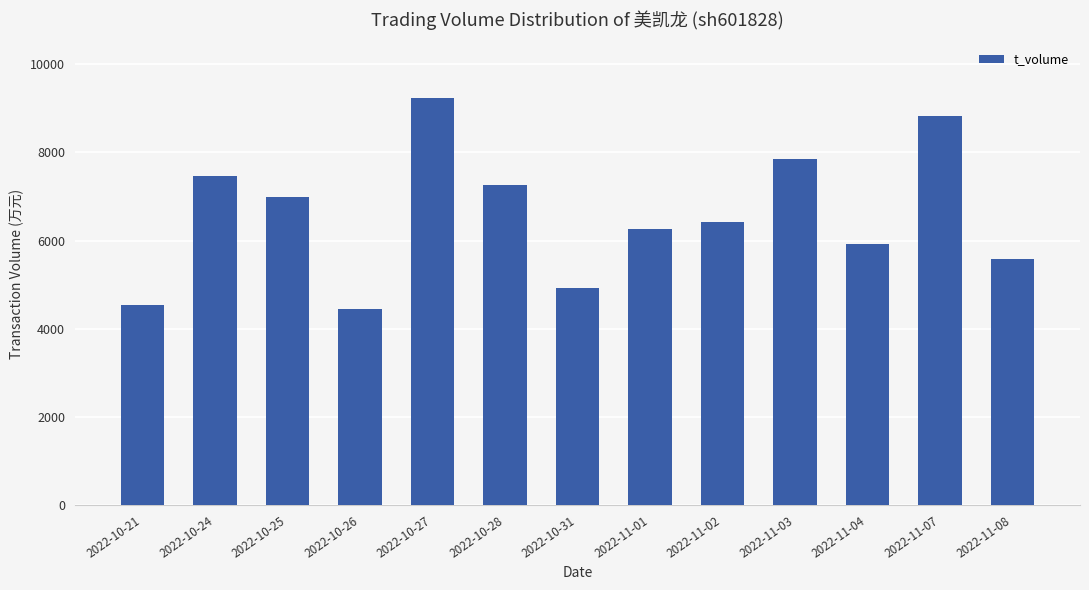

At which category does the chart reach its peak across all series?

2022-10-27